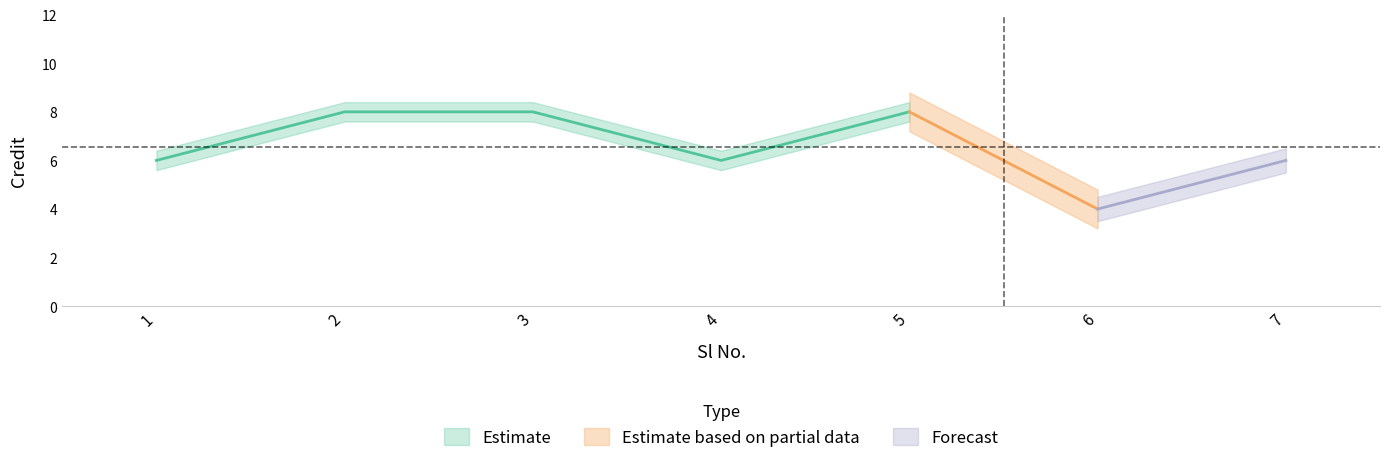

The value at 2 is 8. True or false?

True